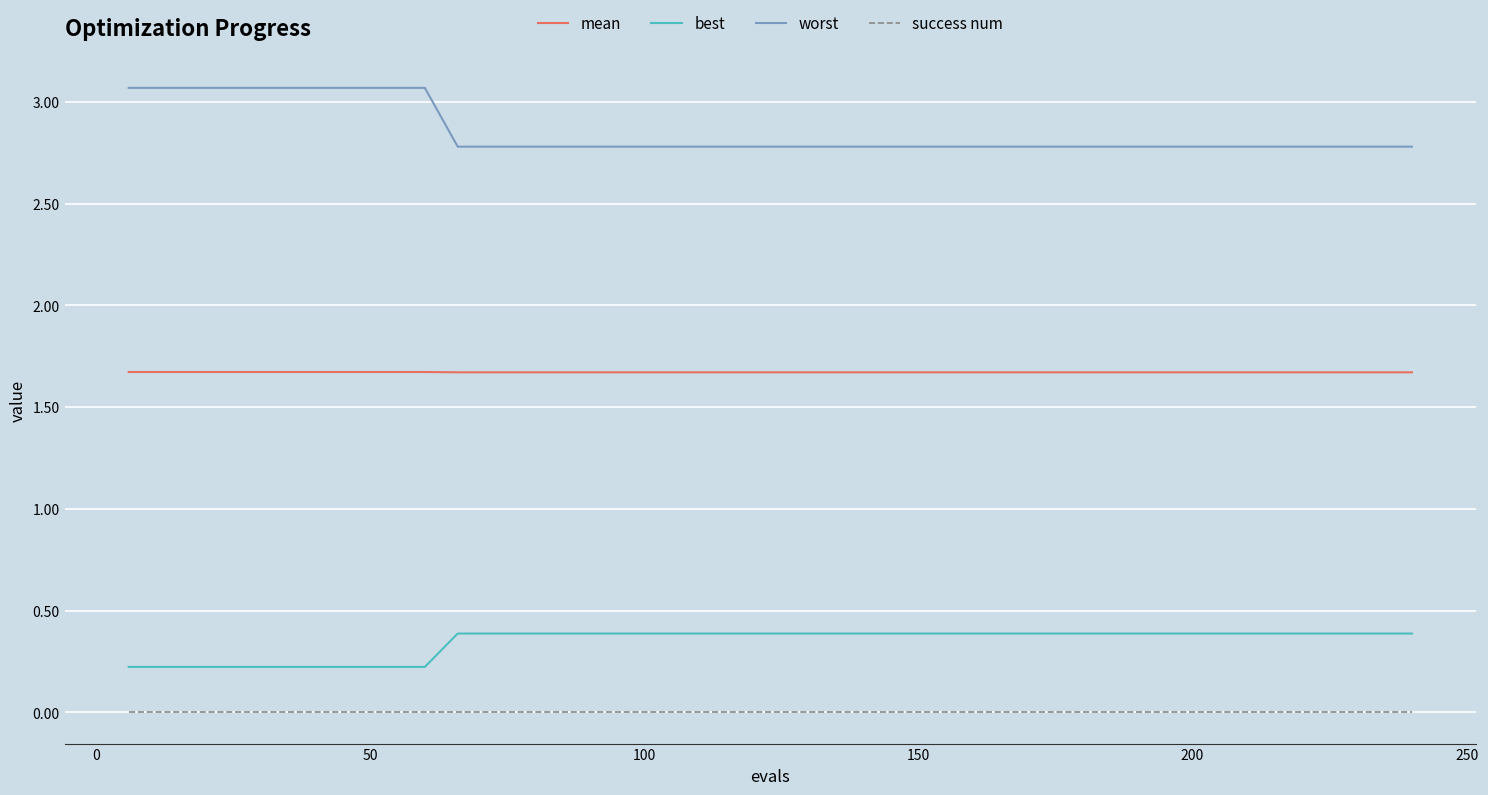

Which series has the largest total across all categories?

worst